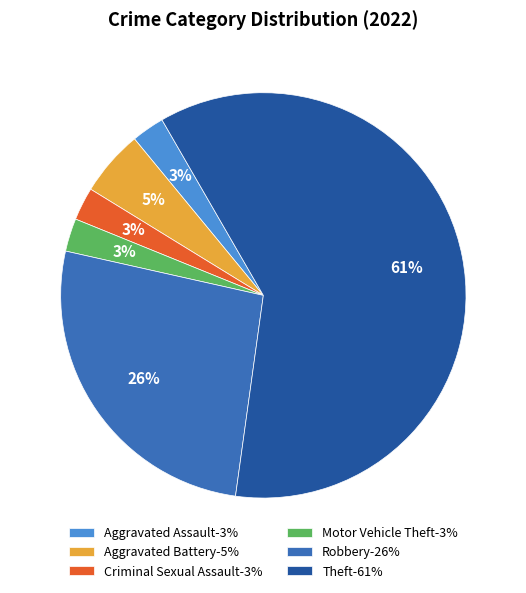

Is the sum of Aggravated Battery-5% and Aggravated Assault-3% greater than half?

No